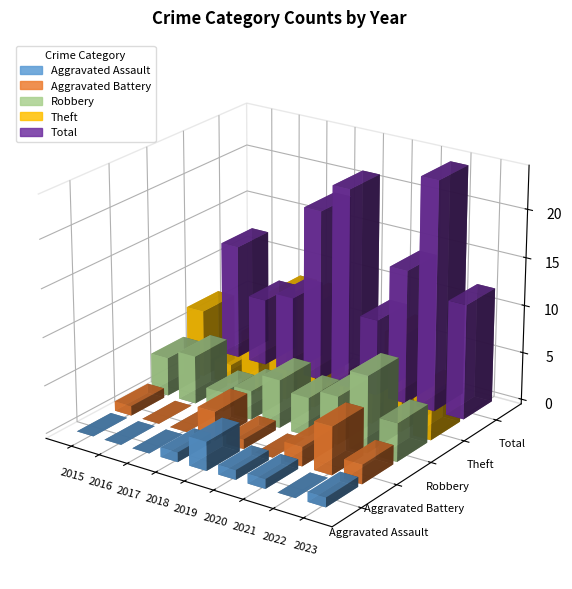

Reading left to right, transcribe all the data shown in this chart.

Aggravated Assault: 2015=0	2016=0	2017=0	2018=1	2019=3	2020=1	2021=1	2022=0	2023=1
Aggravated Battery: 2015=1	2016=0	2017=0	2018=3	2019=1	2020=0	2021=2	2022=5	2023=2
Robbery: 2015=4	2016=5	2017=2	2018=3	2019=5	2020=4	2021=5	2022=8	2023=4
Theft: 2015=7	2016=2	2017=6	2018=11	2019=11	2020=3	2021=5	2022=10	2023=5
Total: 2015=12	2016=7	2017=8	2018=18	2019=21	2020=8	2021=14	2022=24	2023=12